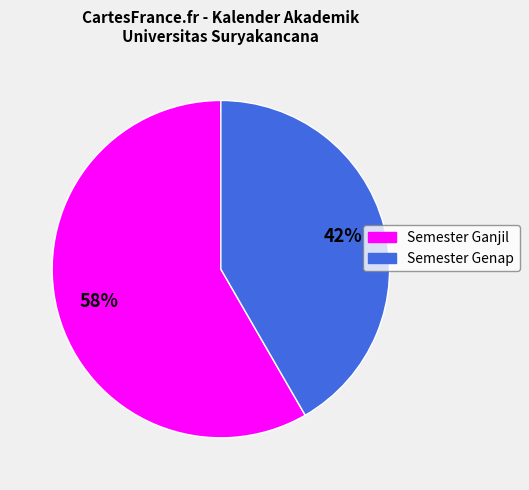

Between Semester Ganjil and Semester Genap, which is larger?

Semester Ganjil